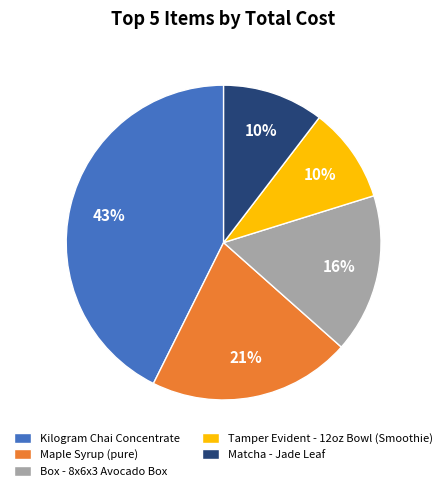

Is there any slice that represents more than half of the pie?

No